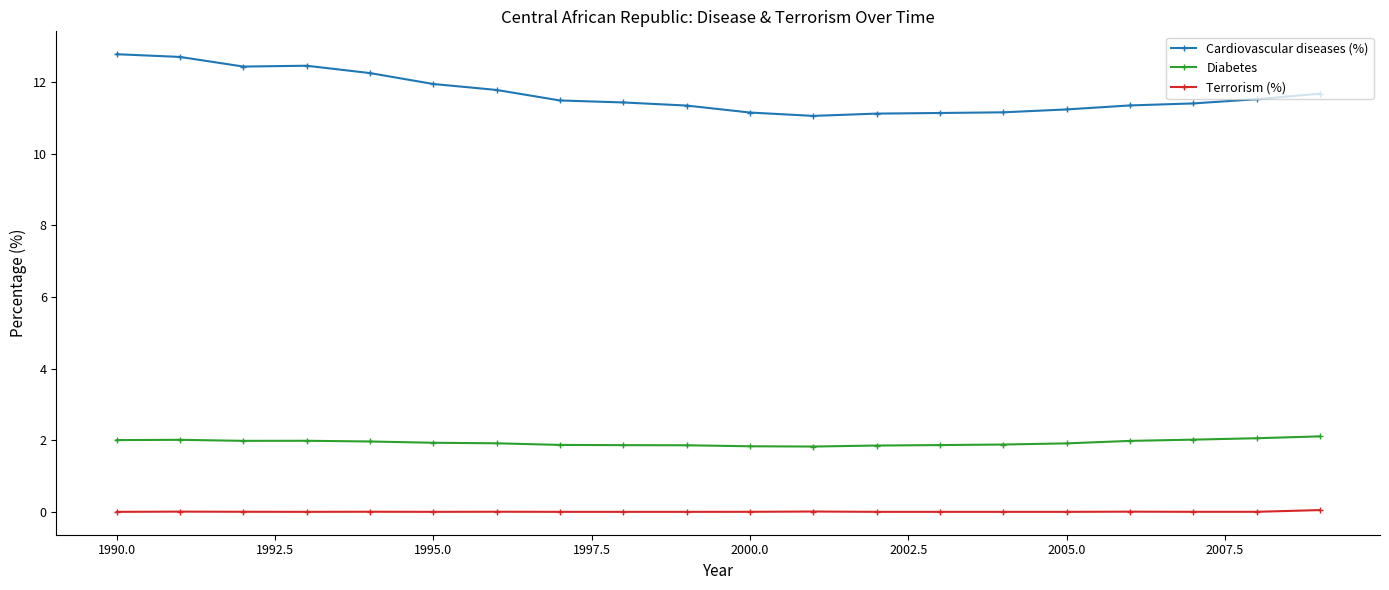

True or false: Diabetes and Cardiovascular diseases (%) cross at least once.

False